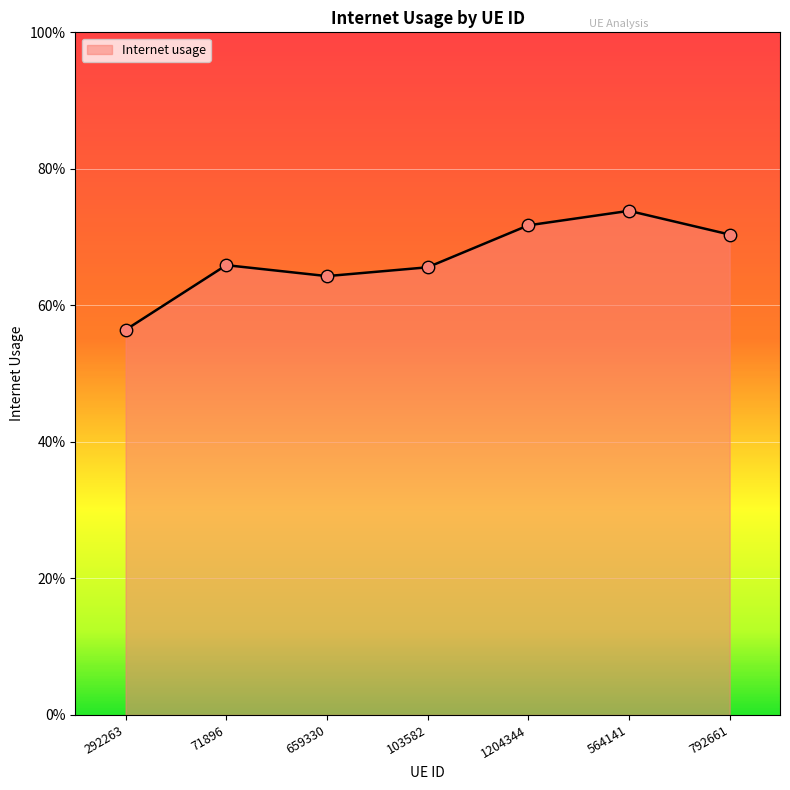

Between 792661 and 103582, which is larger?

792661